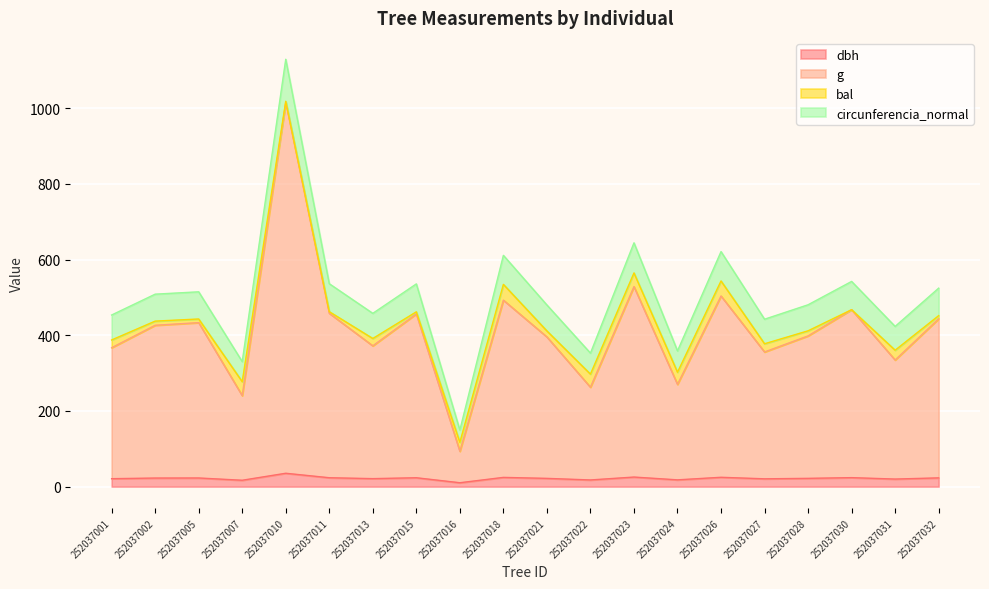

At which category is the sum across all series the highest?

252037010